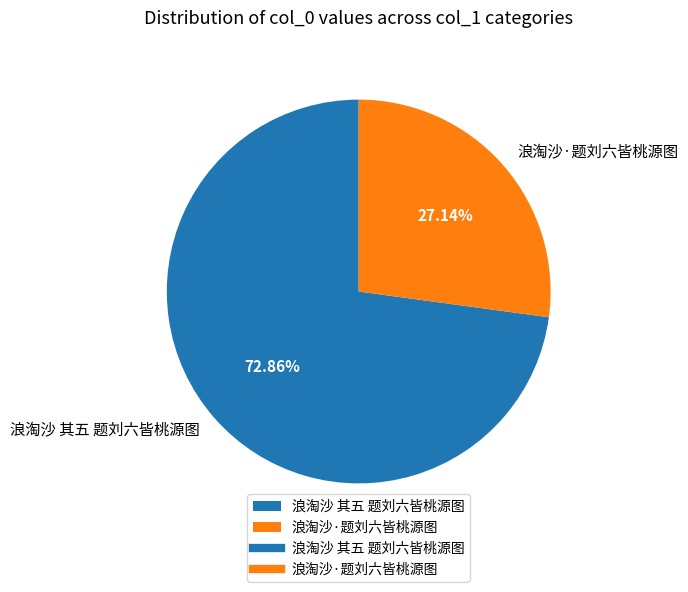

To the nearest percent, what is the difference between the 浪淘沙 其五 题刘六皆桃源图 and 浪淘沙·题刘六皆桃源图 slice percentages?

46%